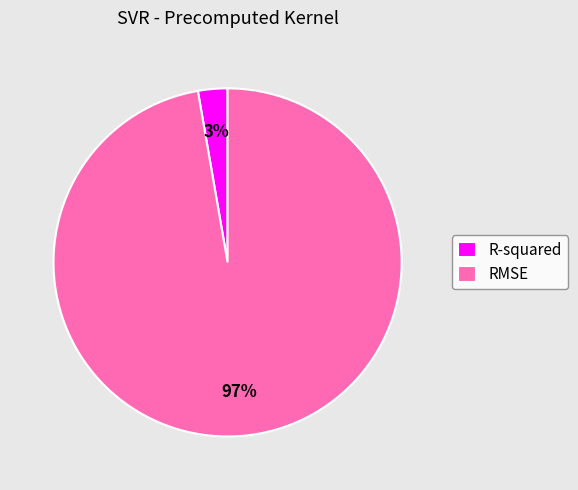

Which has a higher value, R-squared or RMSE?

RMSE